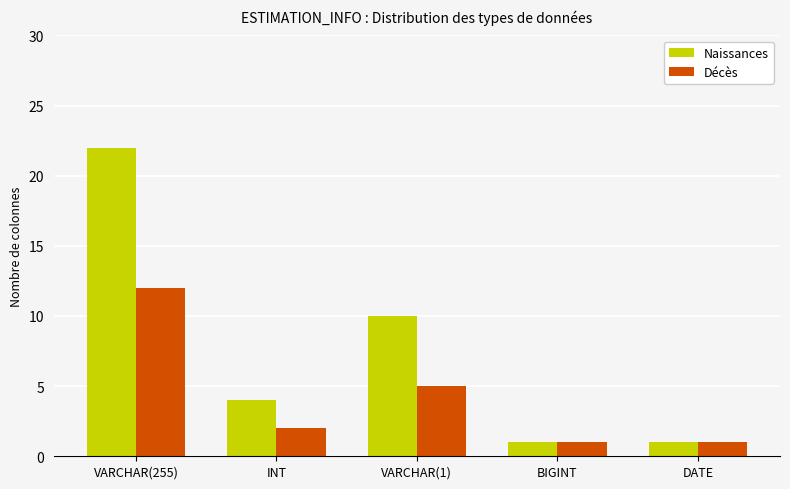

What is the difference between the Naissances values at VARCHAR(255) and INT?

18